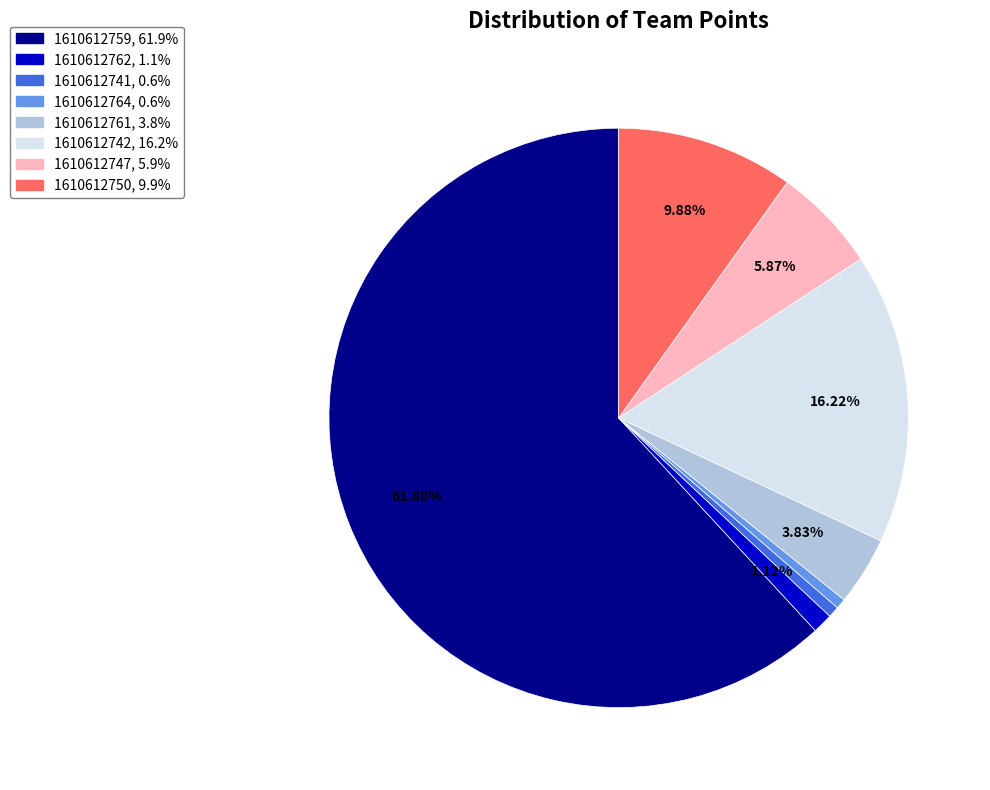

To the nearest percent, what is the difference between the largest and smallest slice percentages?

61%